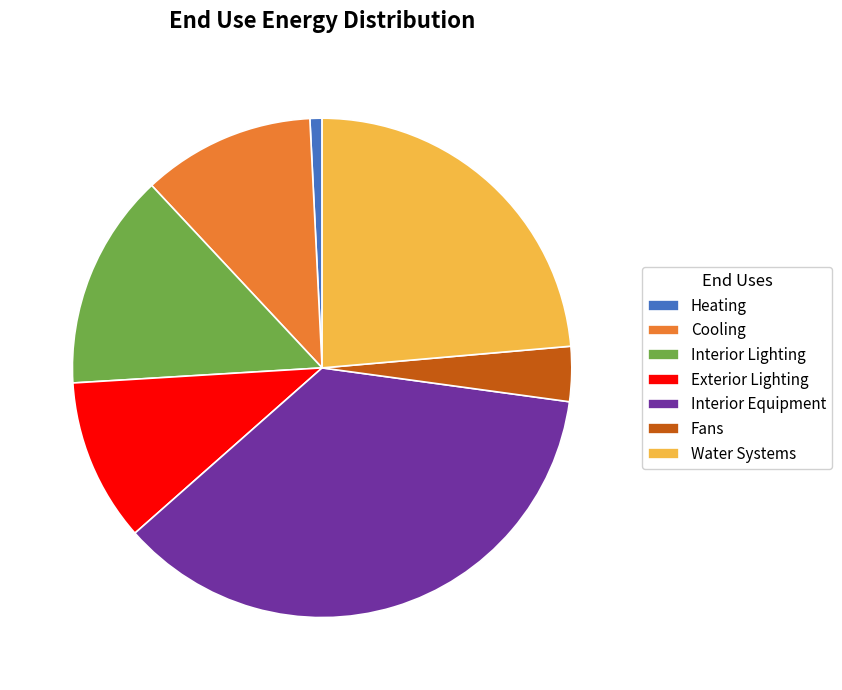

Rank the categories by value from highest to lowest.

Interior Equipment, Water Systems, Interior Lighting, Cooling, Exterior Lighting, Fans, Heating